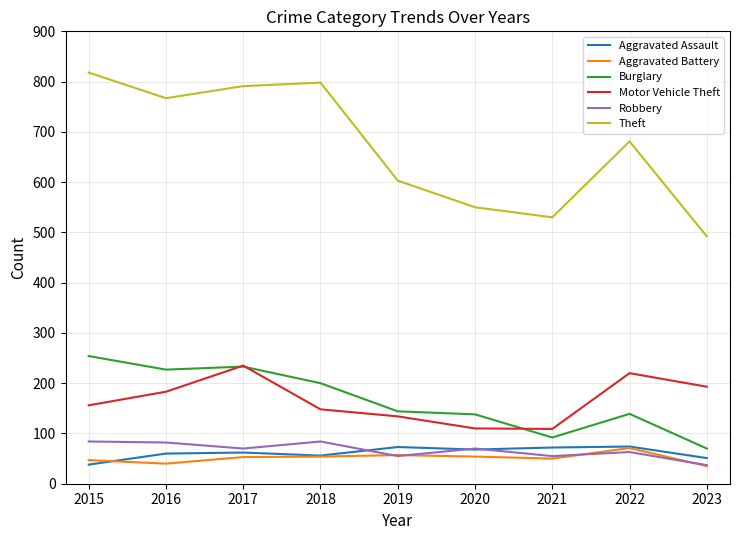

Between 2018 and 2023, which series saw the biggest shift?

Theft